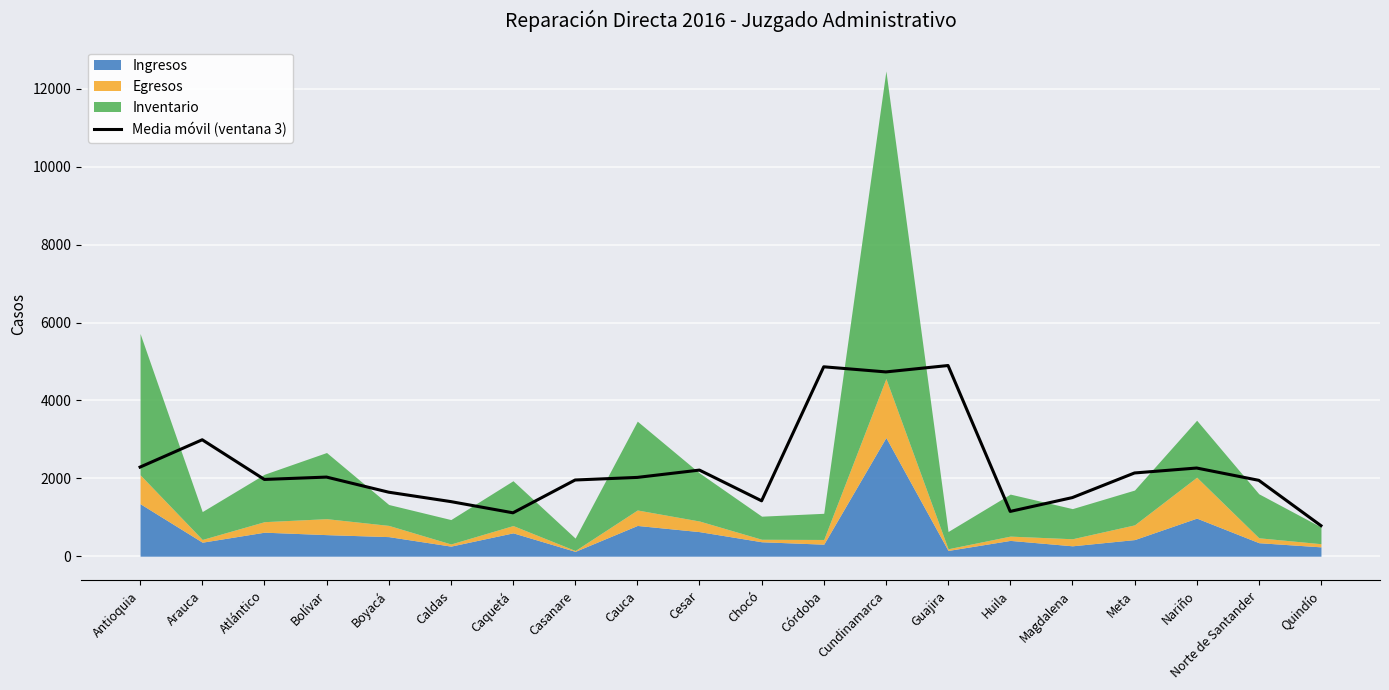

What is the ratio of the value at Caquetá to the value at Antioquia?

0.5